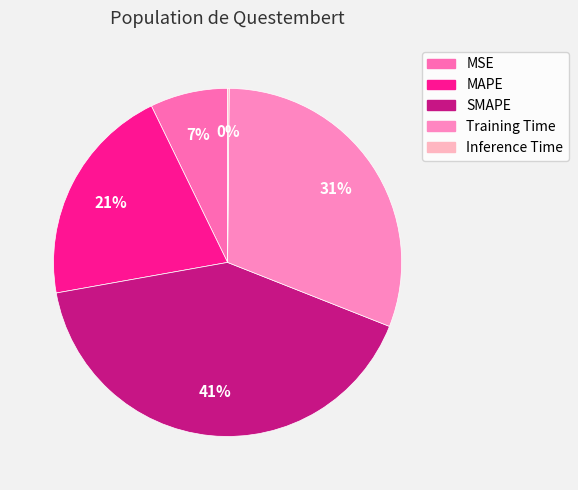

Count the number of slices in the pie.

5